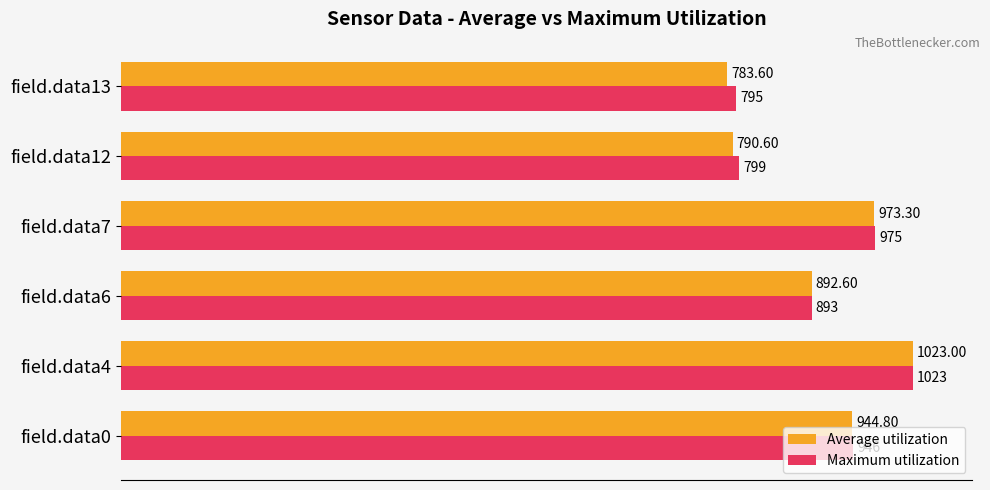

At which label does Average utilization reach its minimum?

field.data13